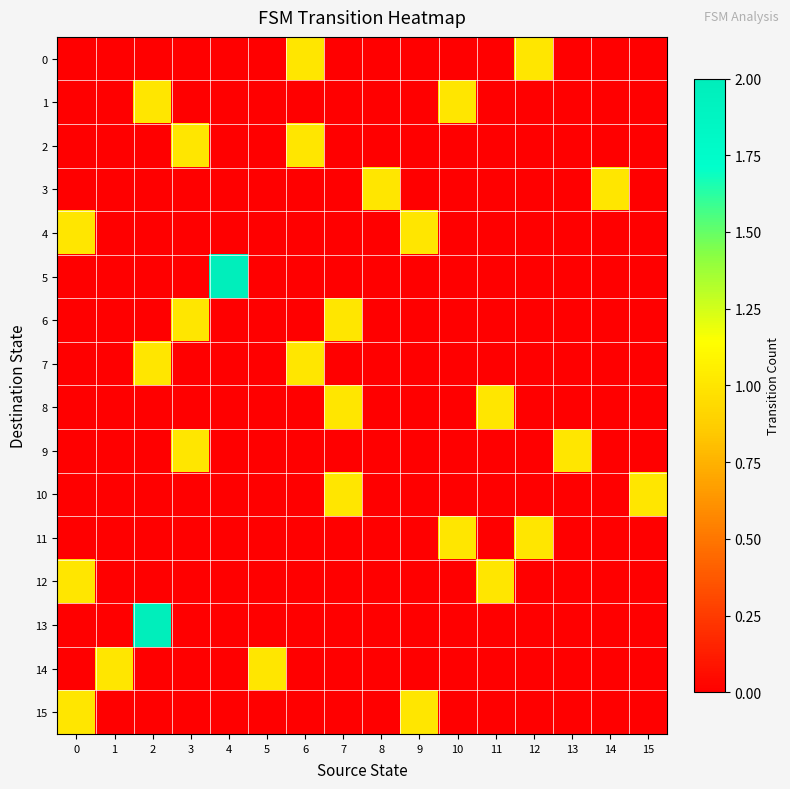

How many distinct data groups are displayed?

16